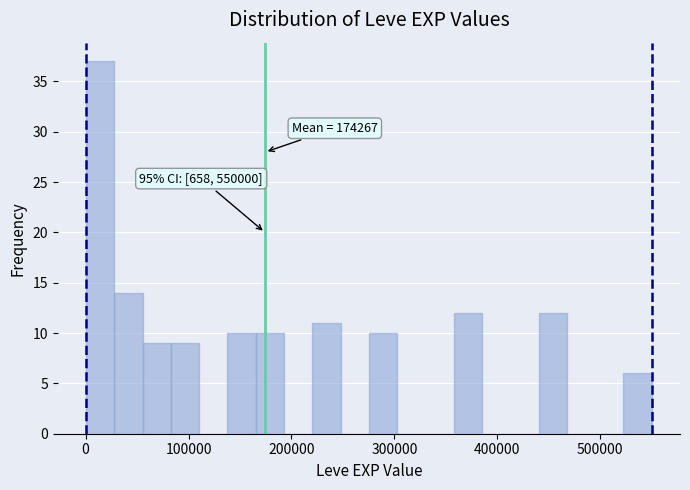

Read against the x-axis, roughly where is the centre of the tallest bar?

10000